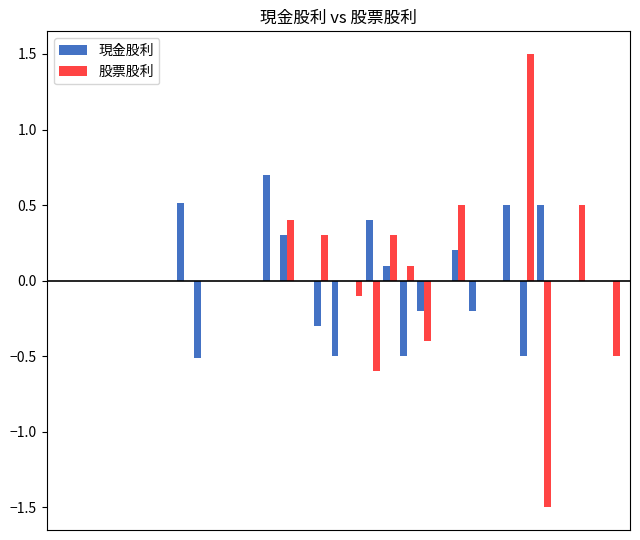

What is the maximum value for 現金股利?

0.7